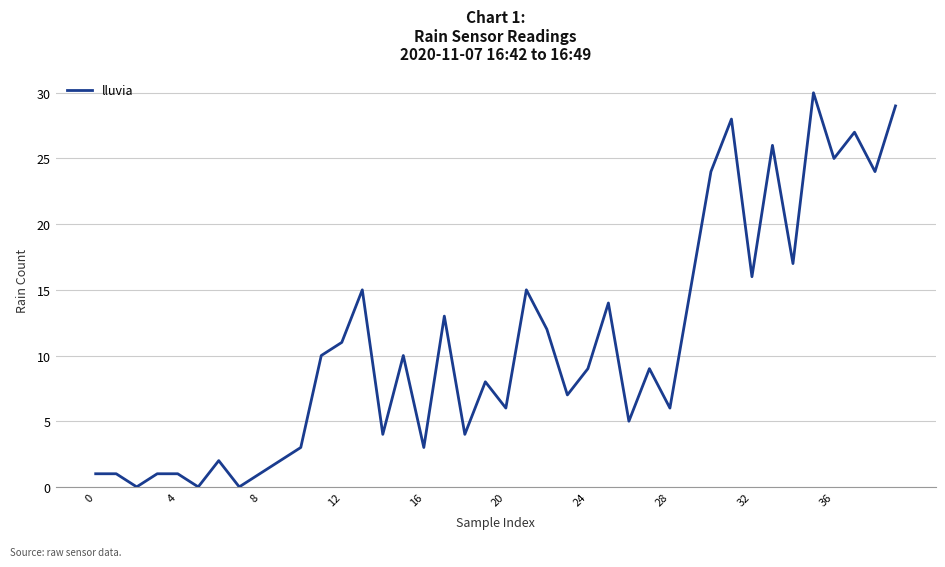

What is the greatest value displayed?

30